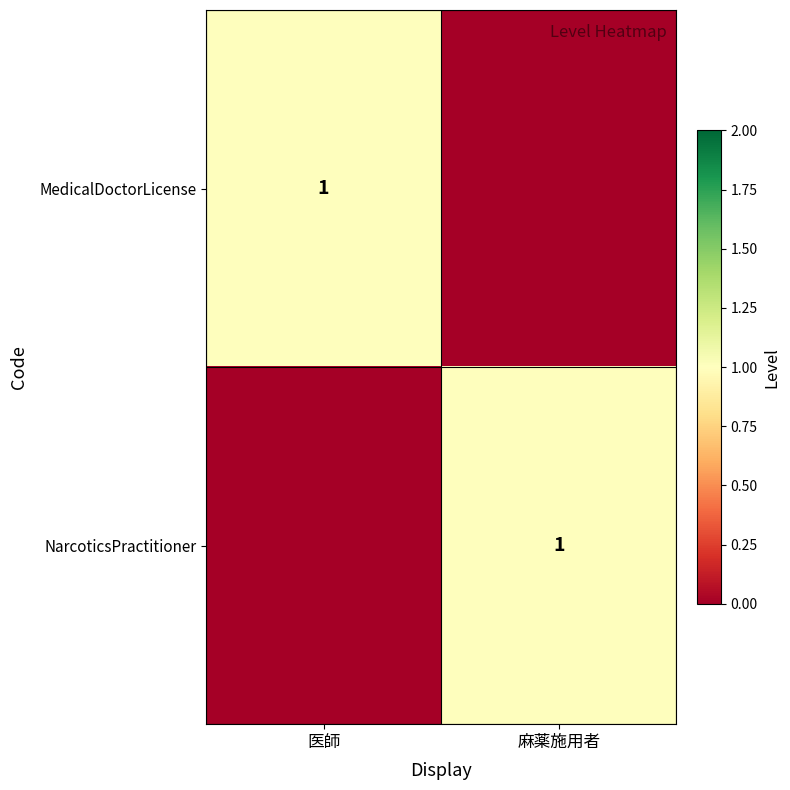

The value of NarcoticsPractitioner at 麻薬施用者 is 1. True or false?

True